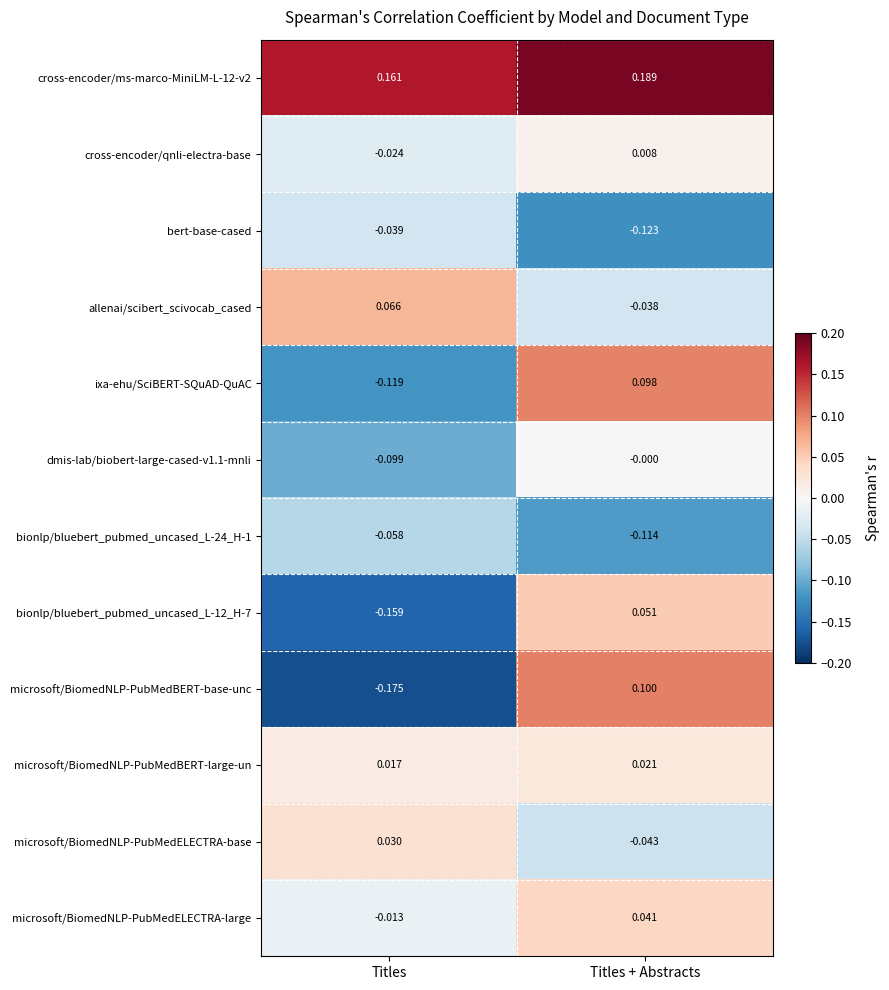

How many series are shown in this chart?

12